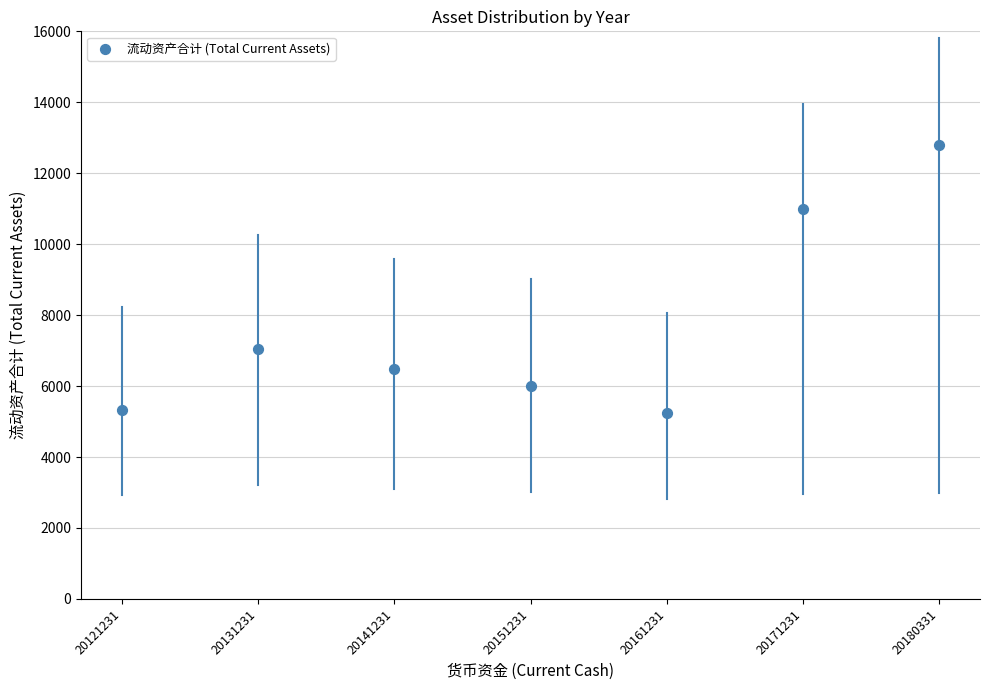

What is the range of Y values (max minus min)?

7577.2